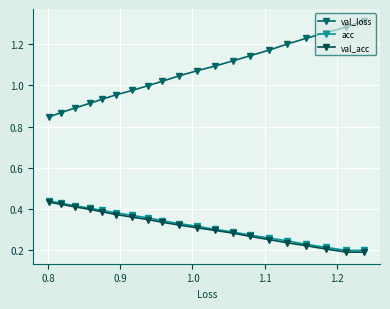

What is the highest value of the val_loss series?

1.3